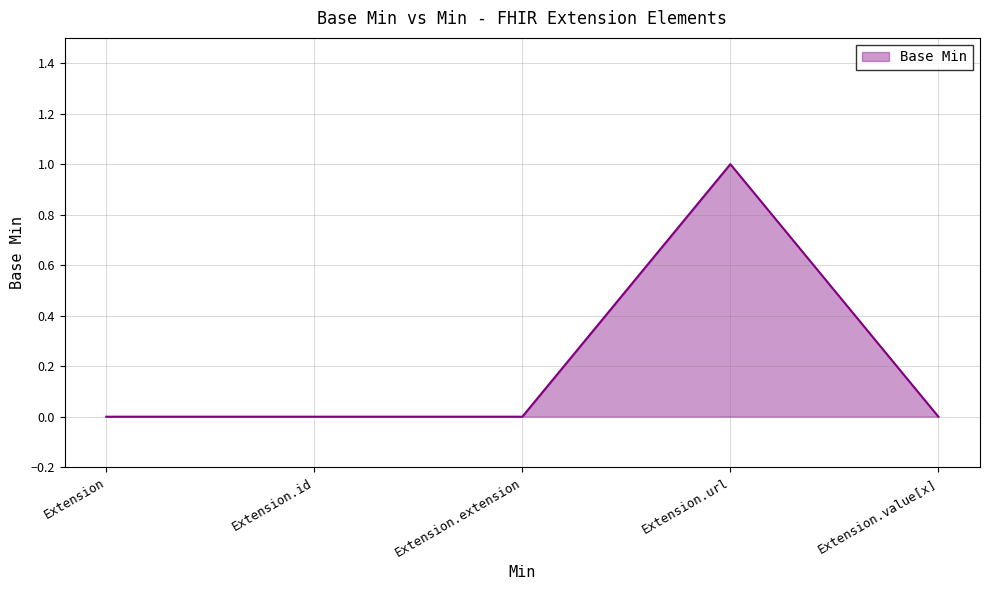

What position from the left is Extension.url?

4